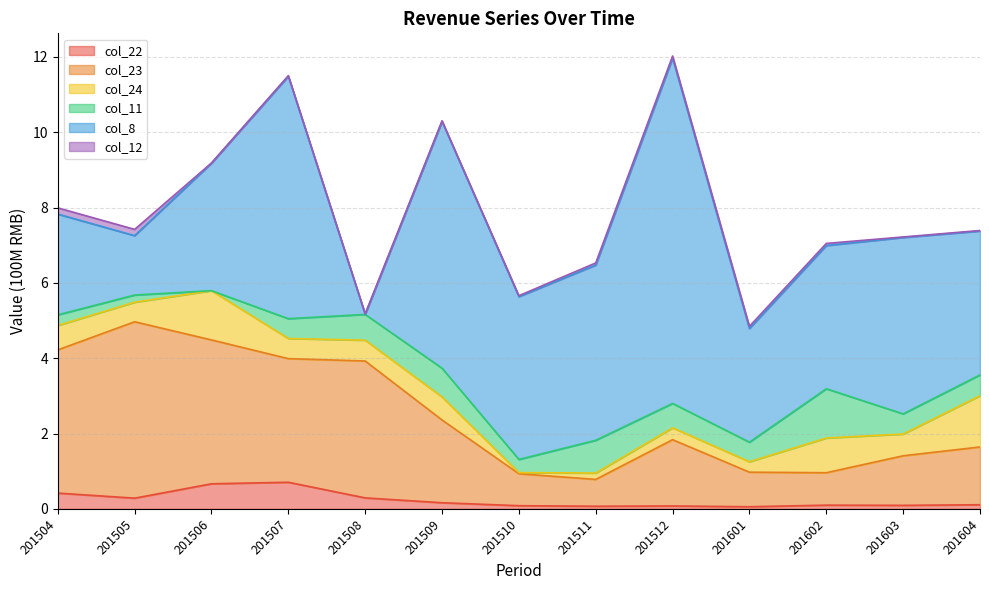

True or false: col_11 has more than 2 points higher than both neighbors.

True